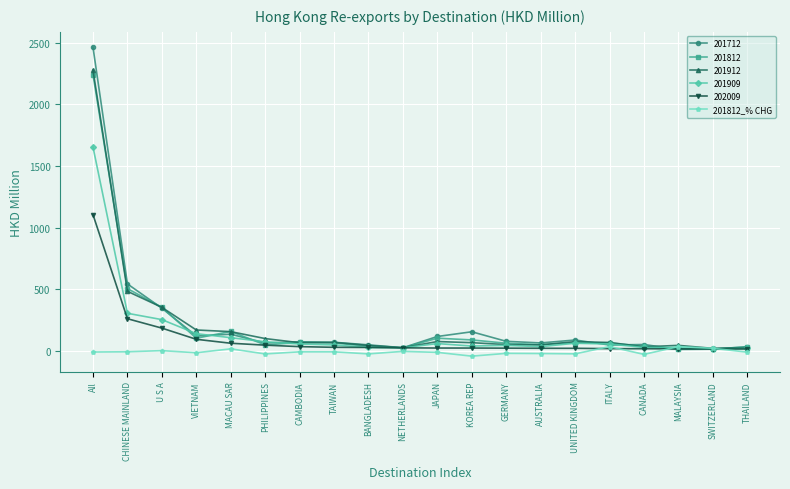

Count the number of data series in this chart.

6